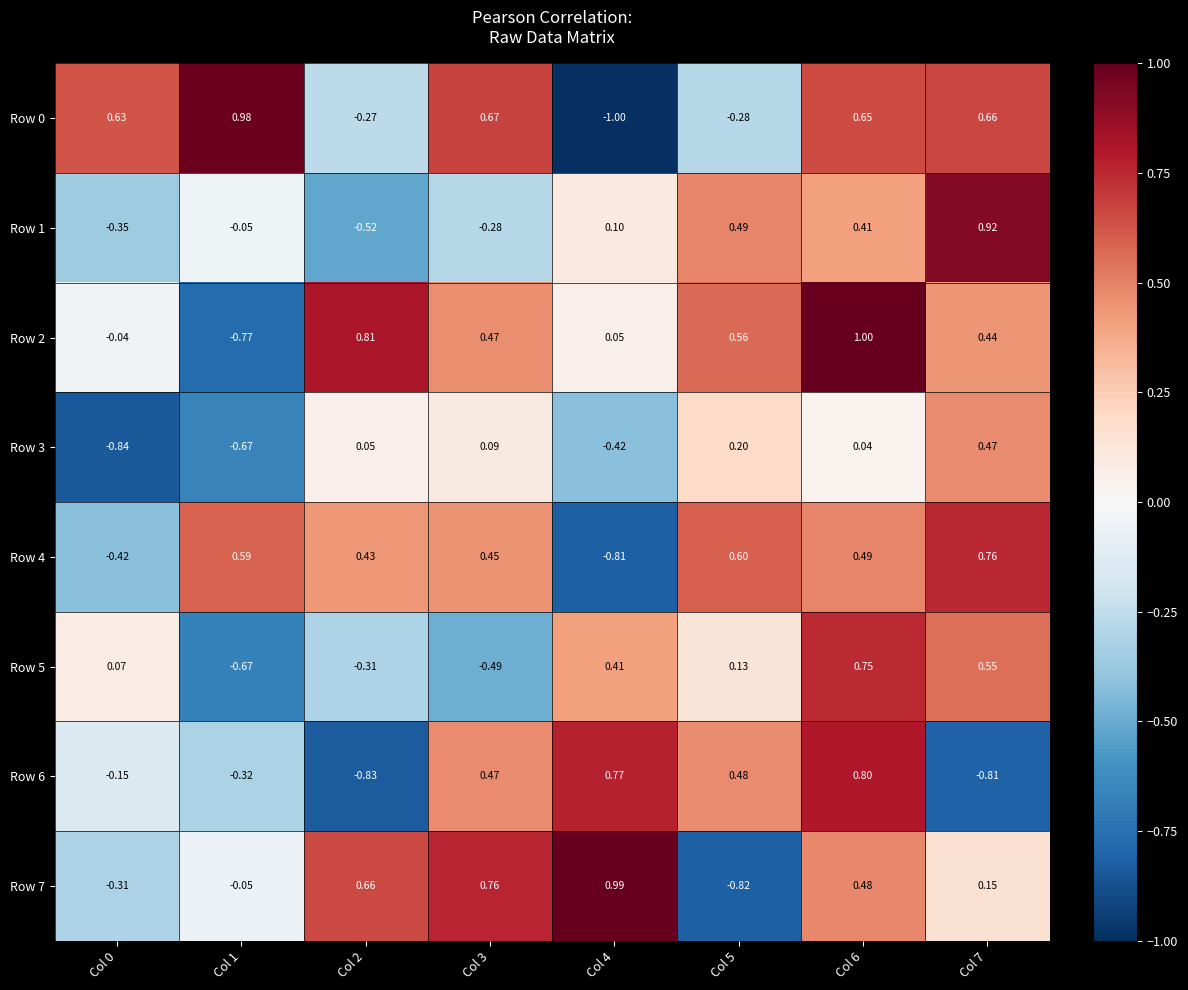

Is the value of Row 6 at Col 1 greater than the value of Row 0 at Col 5?

No